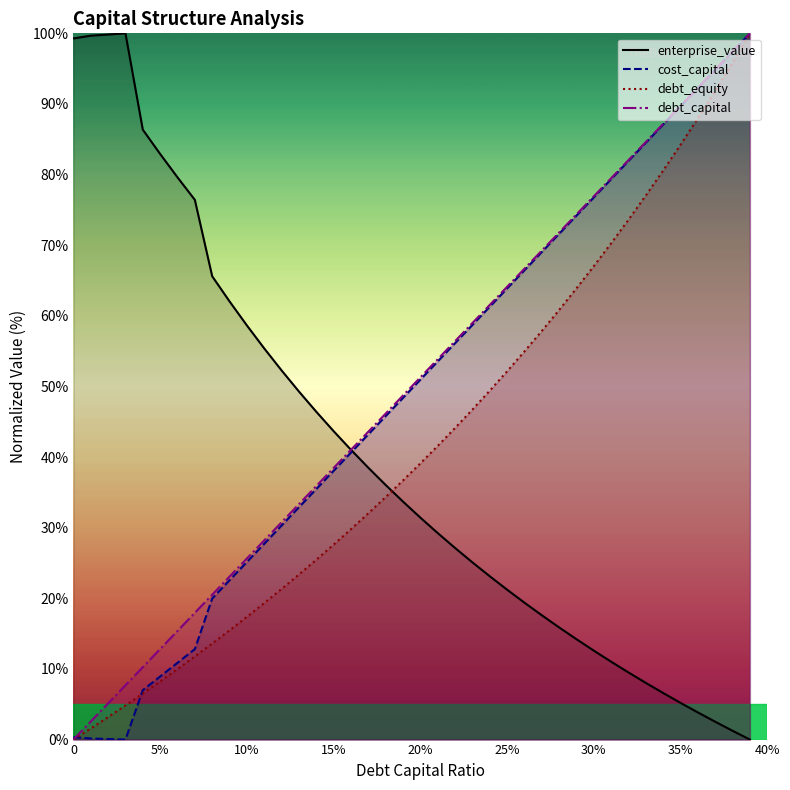

At how many categories does at least one series exceed 38?

40